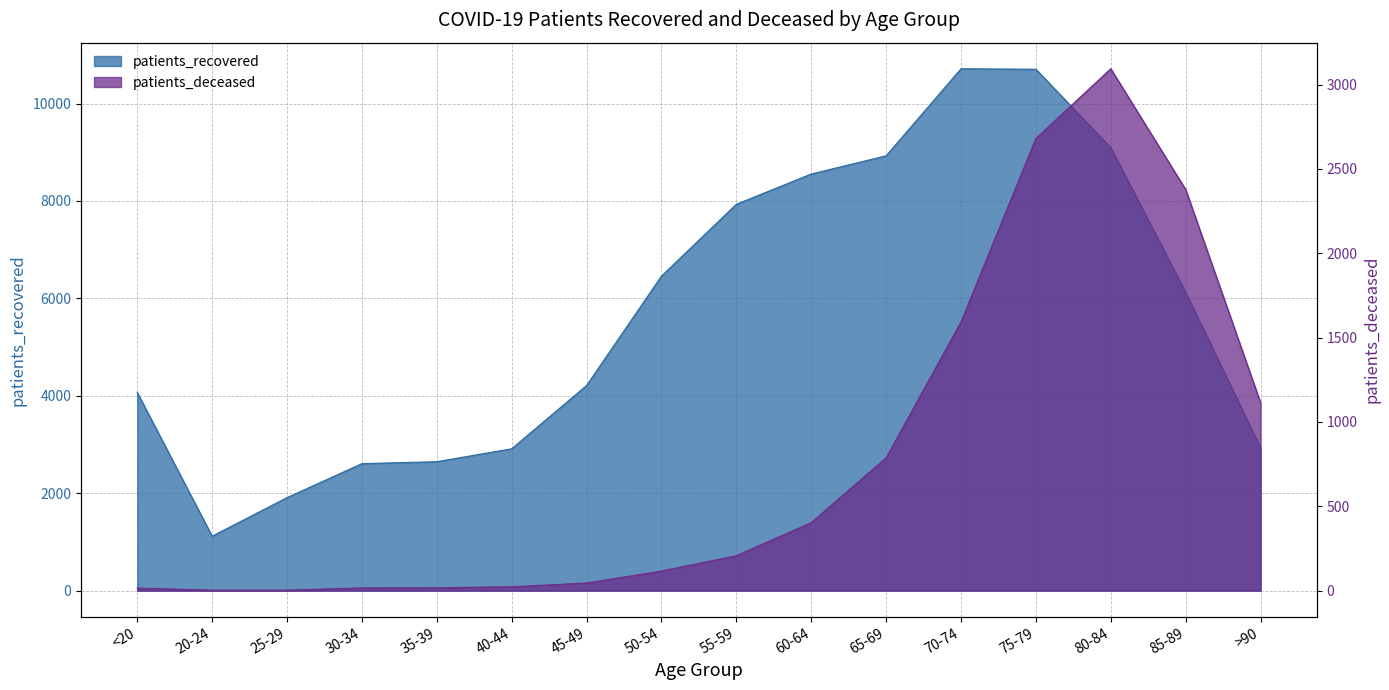

True or false: patients_recovered and patients_deceased intersect in this chart.

False